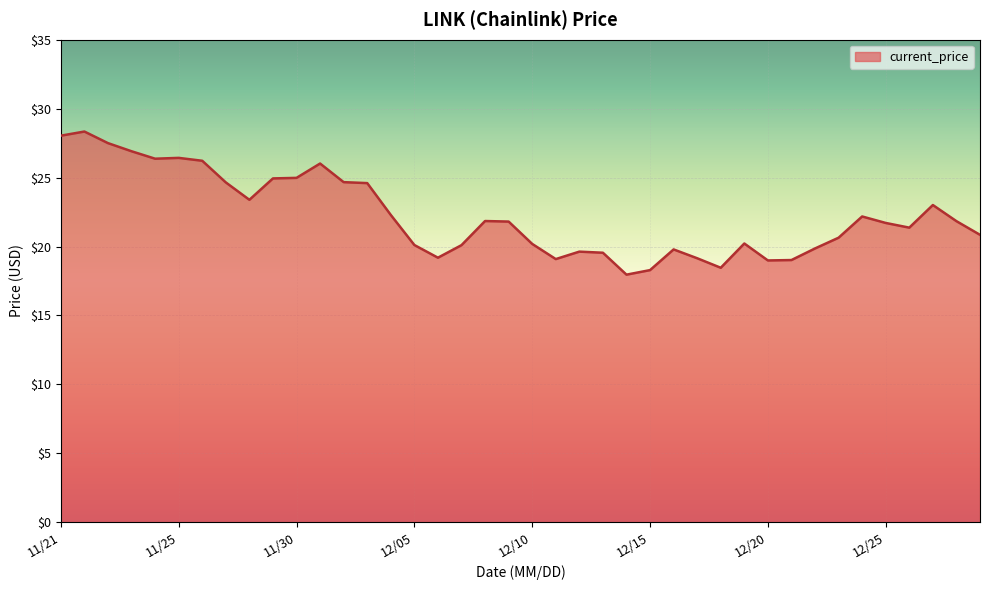

What is the maximum value shown in the chart?

28.3